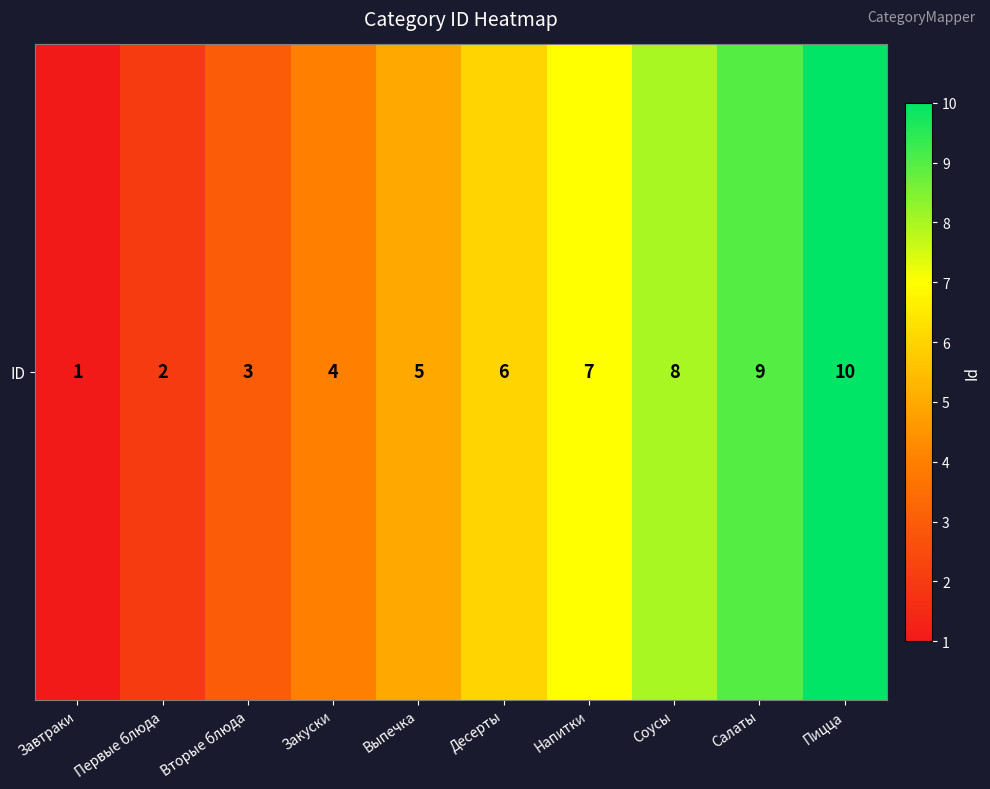

How many distinct data groups are displayed?

1